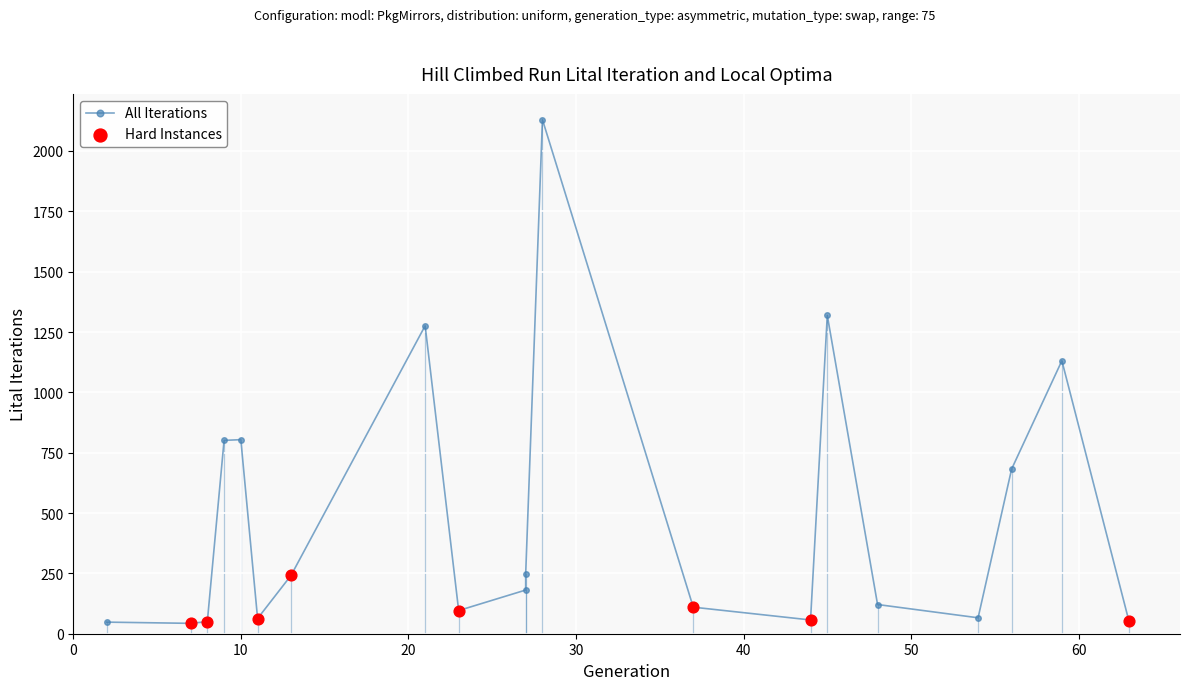

At how many categories does at least one series exceed 1902?

1